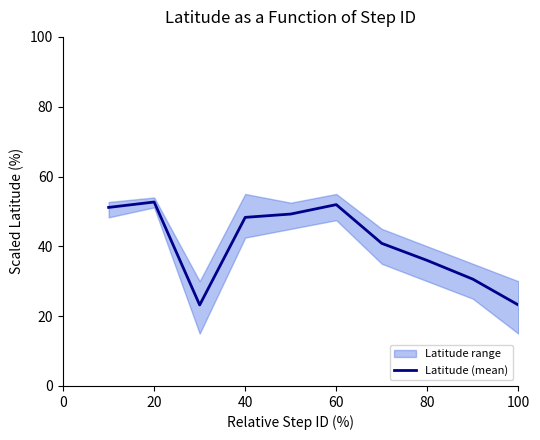

The Latitude (mean) series shows 72.0 at 60. True or false?

False